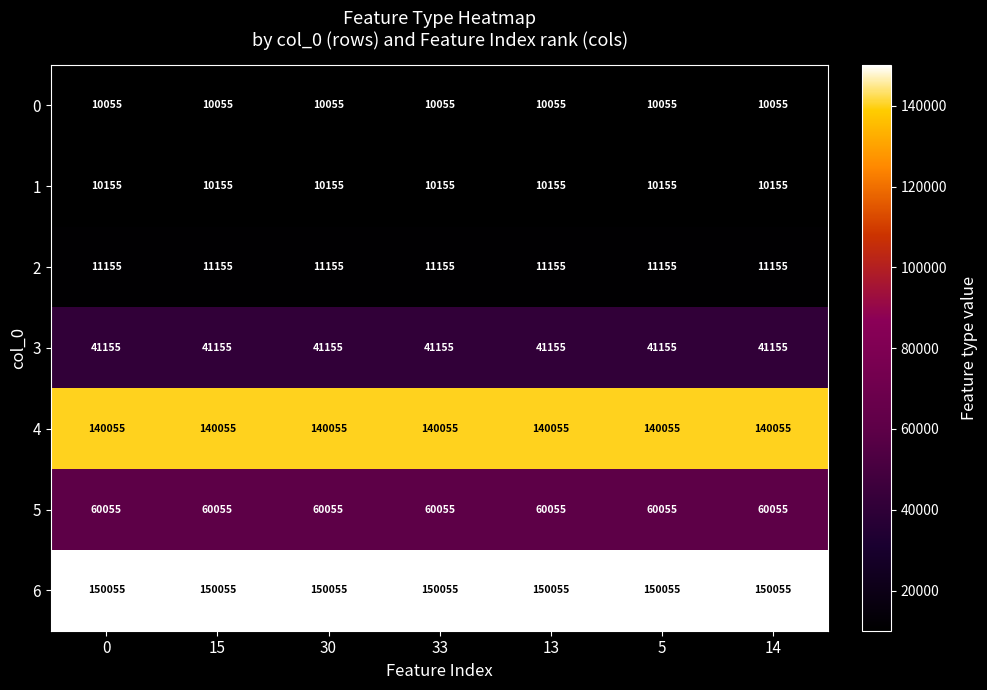

What is the average value of the 0 series?

10055